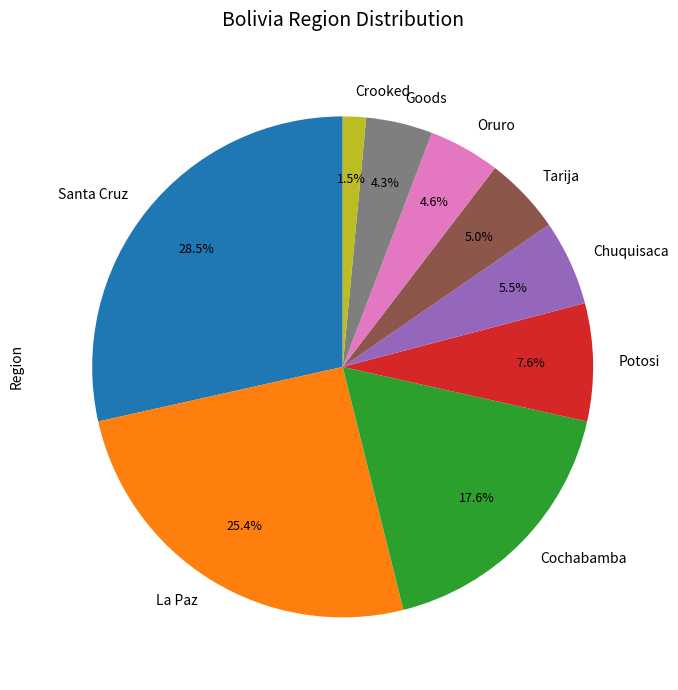

How many segments does this pie chart have?

9